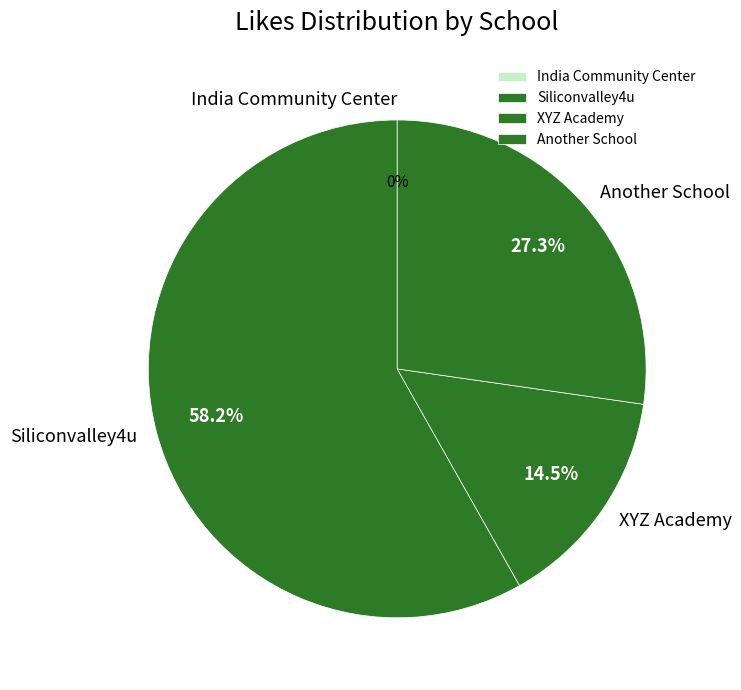

Does Another School account for over 50% of the chart?

No